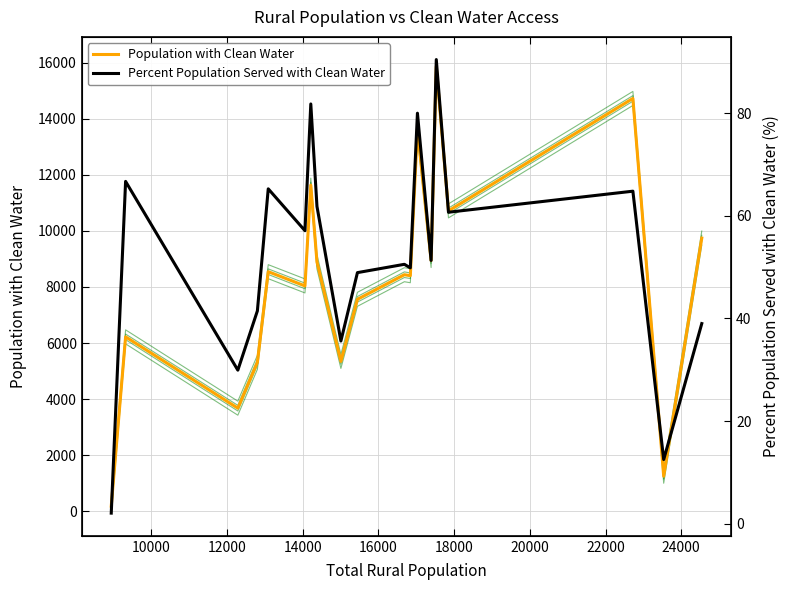

Where is the first local minimum for Percent Population Served with Clean Water?

12000